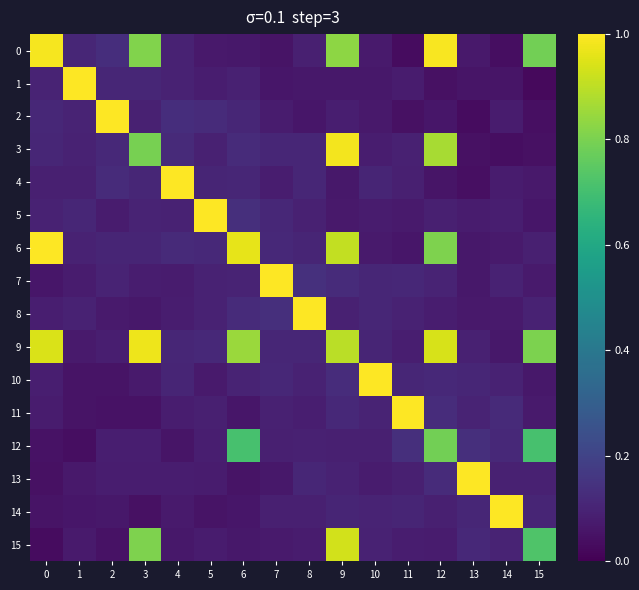

What is the total value across all series at 0?

3.9